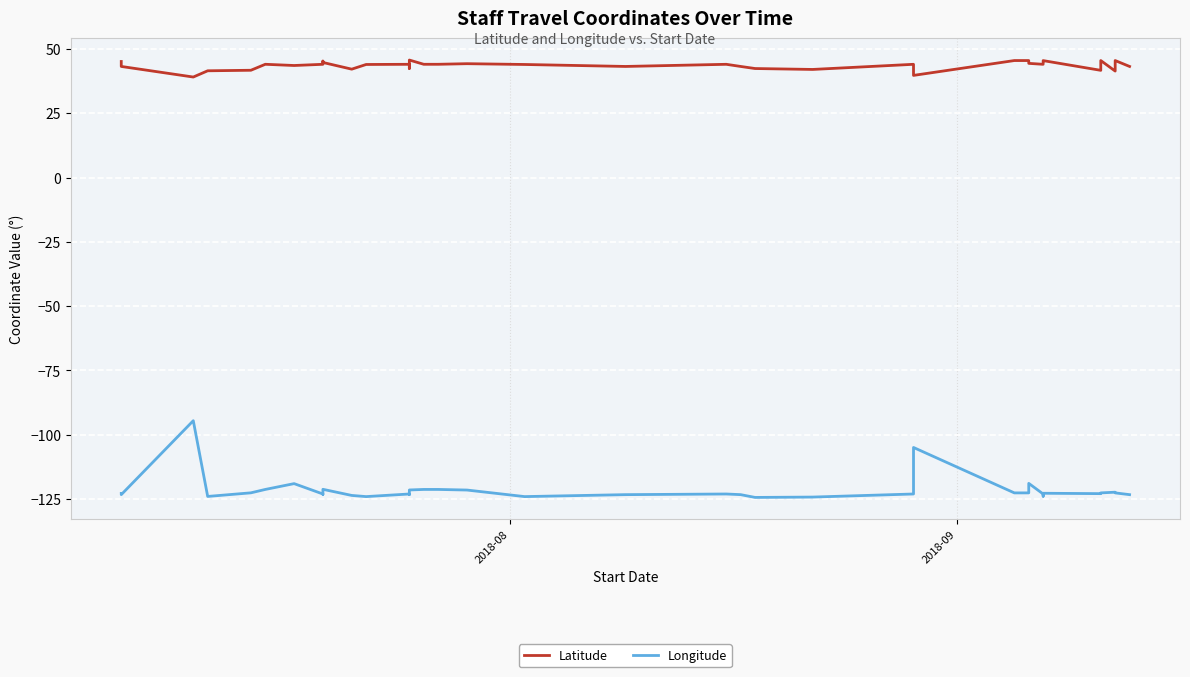

What is the minimum value for Latitude?

39.1